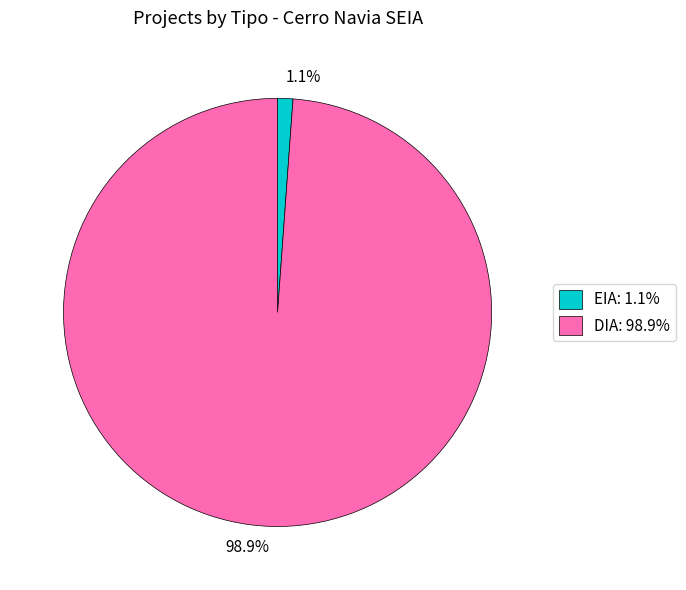

Combined, do 98.9% and 1.1% account for over 50%?

Yes